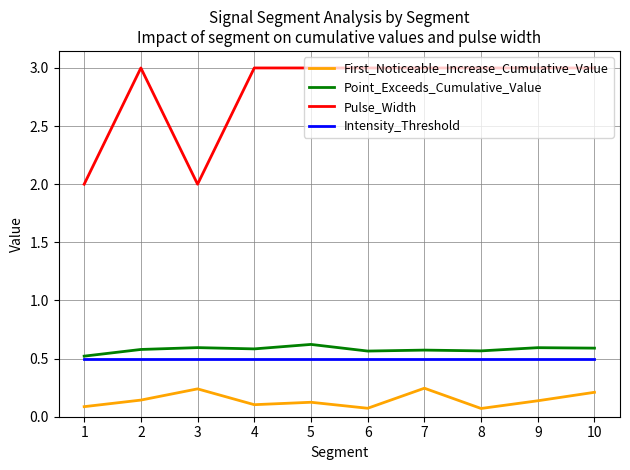

What is the spread (max minus min) of values at 8?

2.9